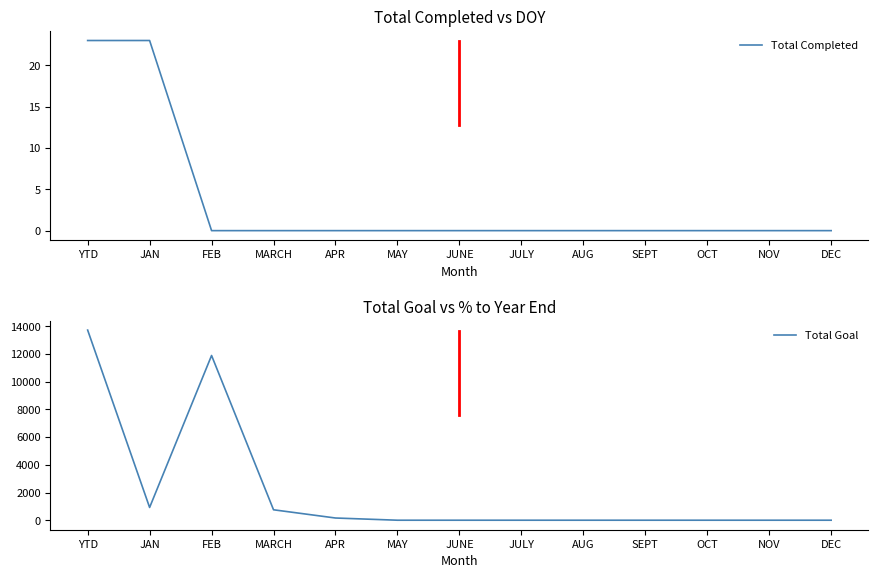

Reading right to left, what are all the values shown in this chart?

Total Completed: DEC=0	NOV=0	OCT=0	SEPT=0	AUG=0	JULY=0	JUNE=0	MAY=0	APR=0	MARCH=0	FEB=0	JAN=23	YTD=23
Total Goal: DEC=0	NOV=0	OCT=0	SEPT=0	AUG=0	JULY=0	JUNE=0	MAY=0	APR=159	MARCH=753	FEB=11888	JAN=921	YTD=13721